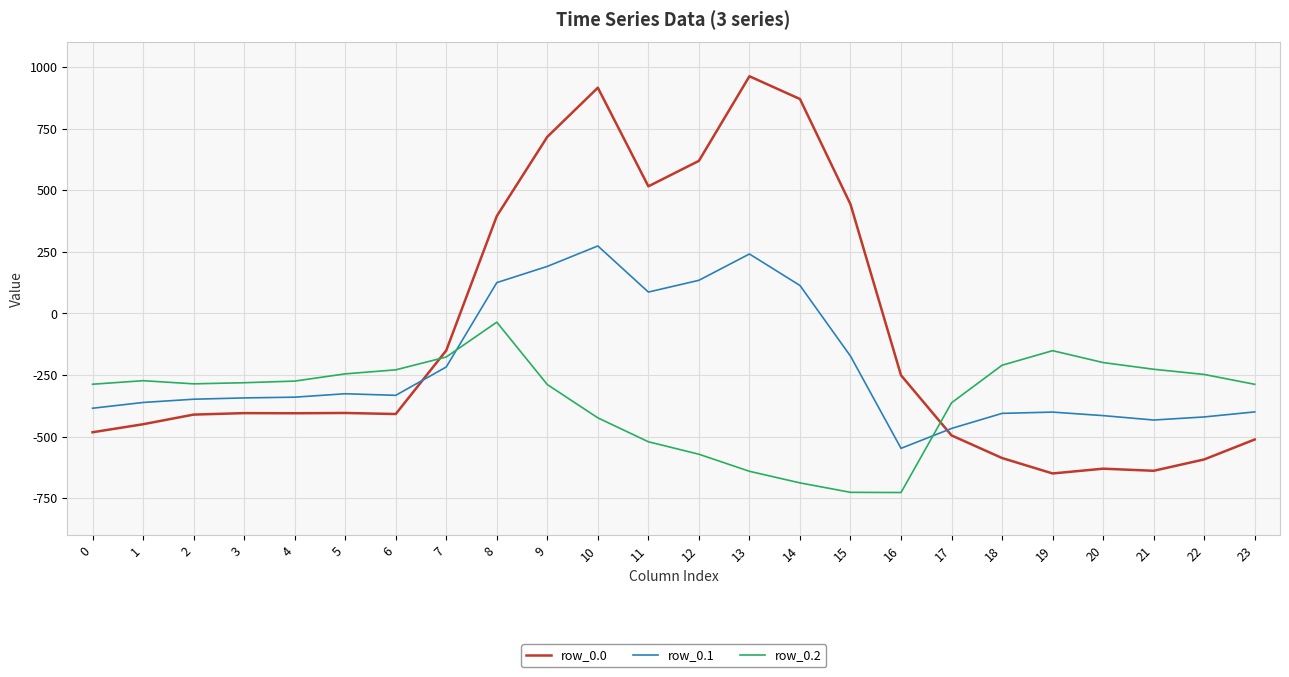

What is the average value of the row_0.0 series?

-84.4